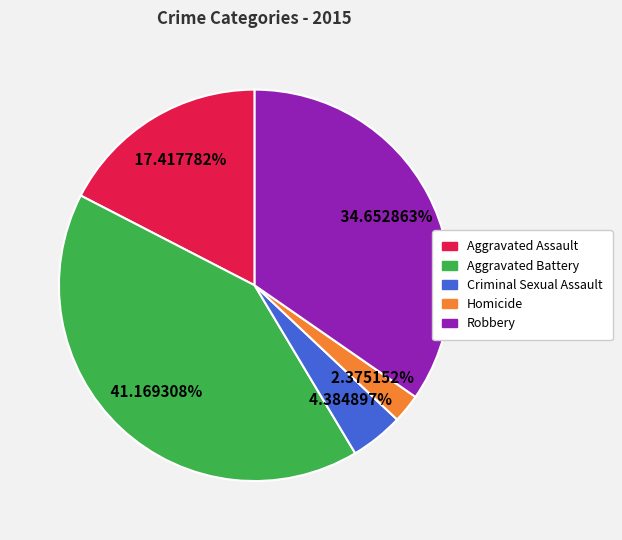

Which slice is the largest?

Aggravated Battery